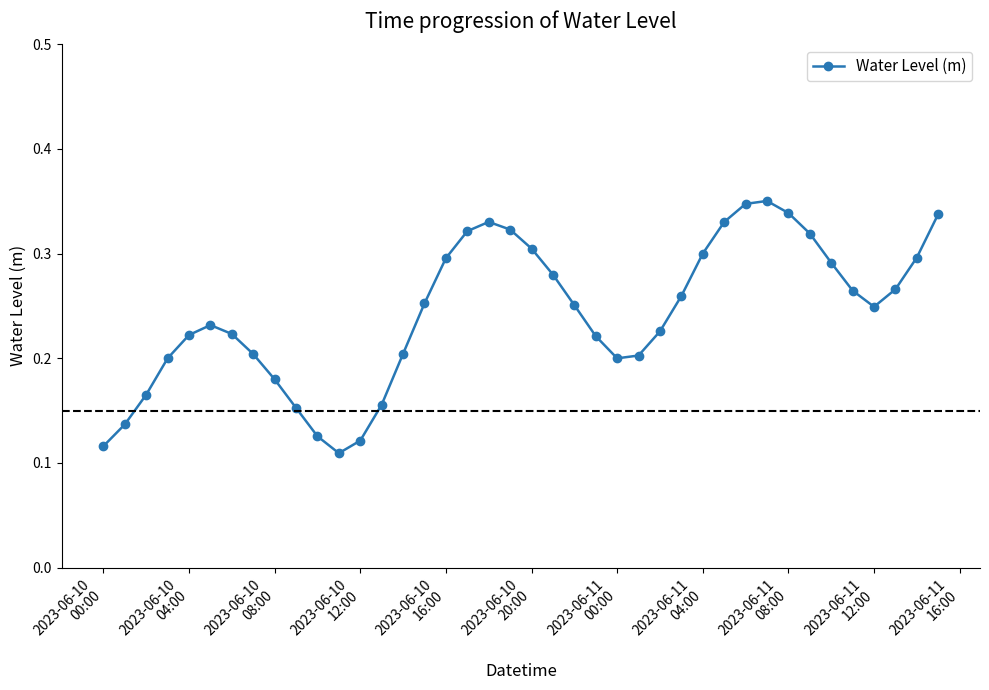

True or false: there are more than 2 points higher than both neighbors.

True